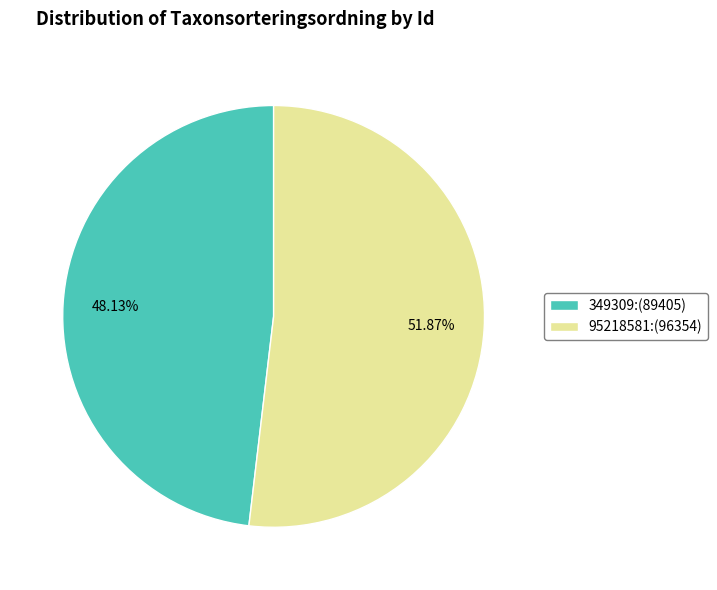

How many segments does this pie chart have?

2